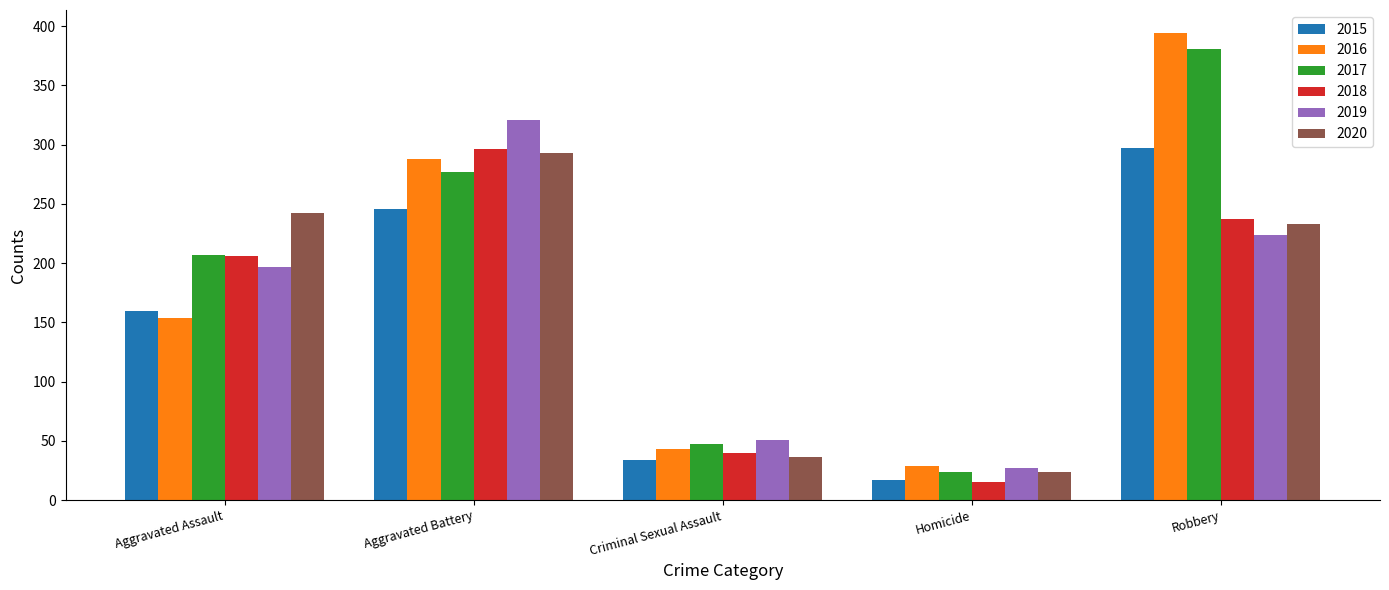

Reading left to right, what are all the values shown in this chart?

2015: 160	246	34	17	297
2016: 154	288	43	29	394
2017: 207	277	47	24	381
2018: 206	296	40	15	237
2019: 197	321	51	27	224
2020: 242	293	36	24	233